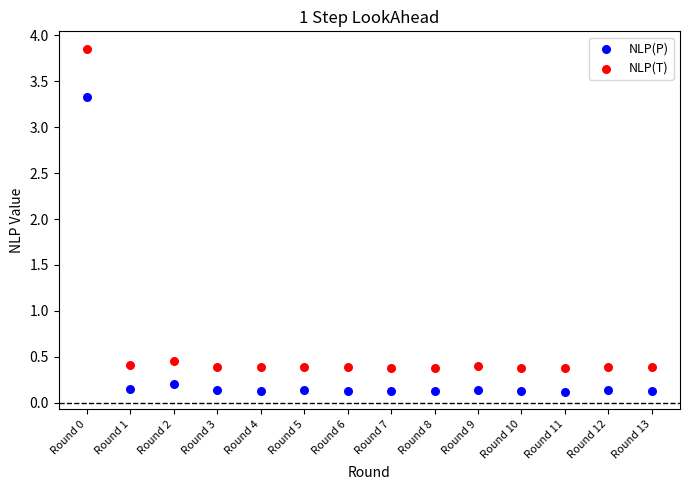

Which series has the largest Y range (max minus min)?

NLP(T)